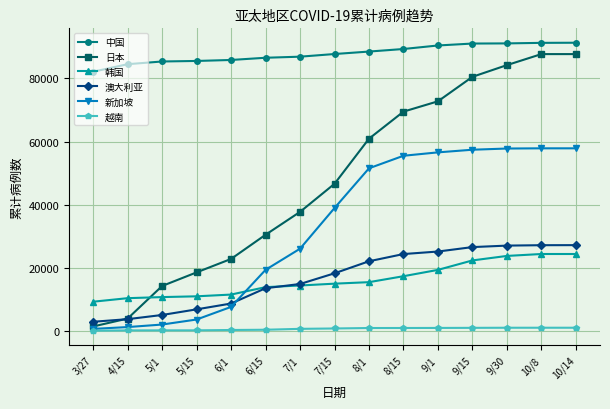

The value of 中国 at 8/15 is 89270. True or false?

True